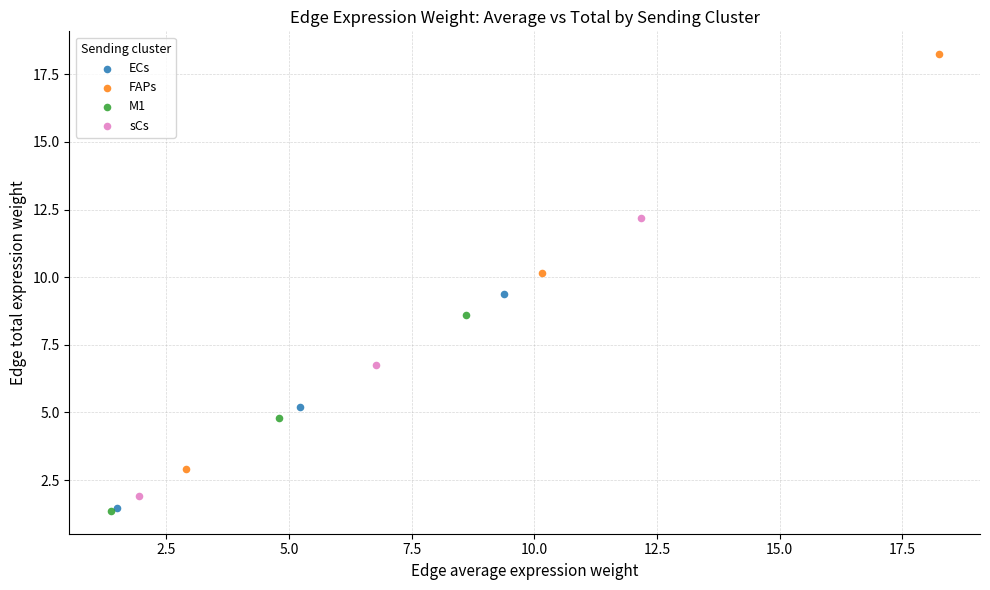

Which series has the widest spread of Y values?

FAPs